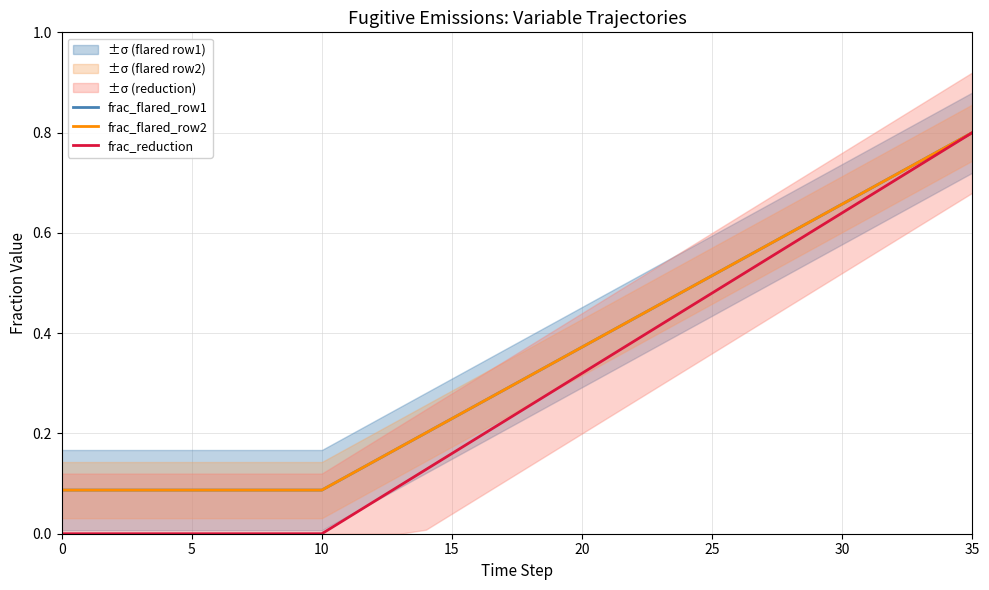

How many lines are shown in the chart?

3